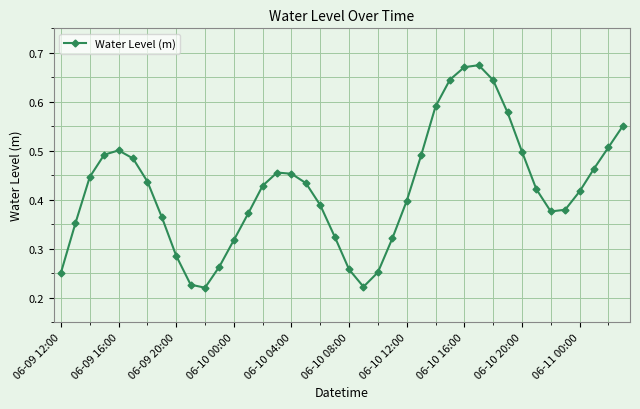

Is this an area chart (filled region under the line)?

No